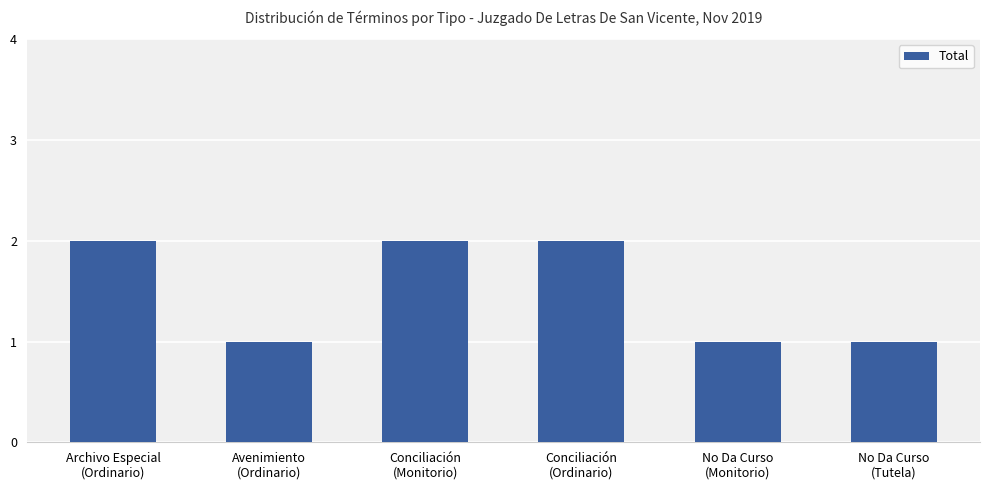

How many values are between 1 and 2?

6